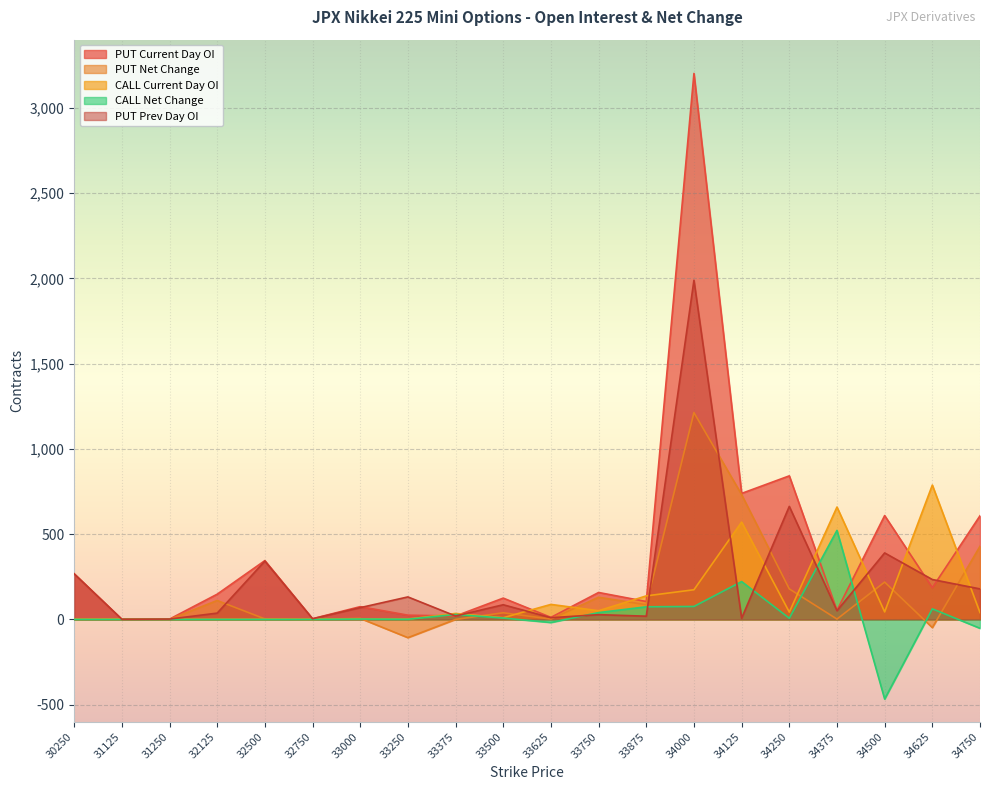

What is the highest value of the PUT Net Change series?

1213